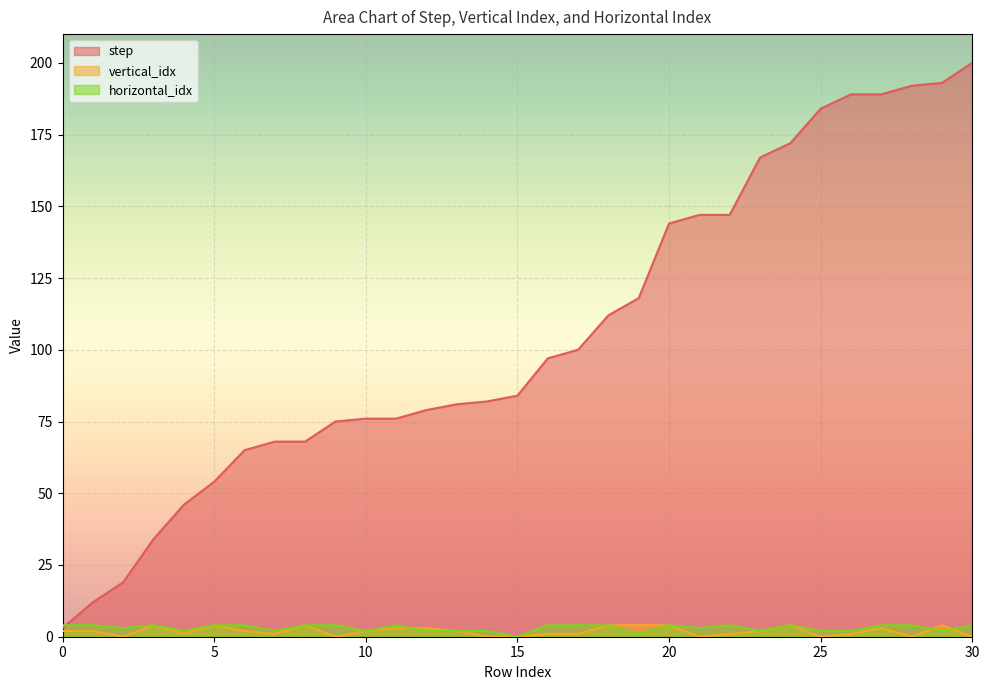

How many lines are shown in the chart?

3